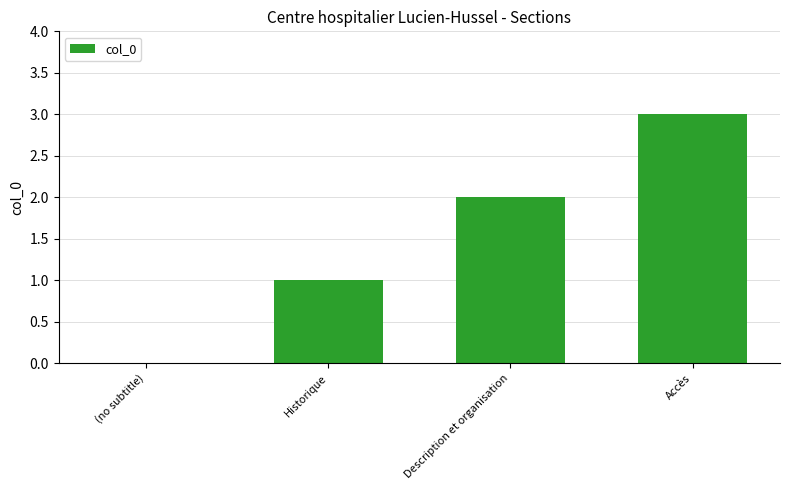

How many series are shown in this chart?

1